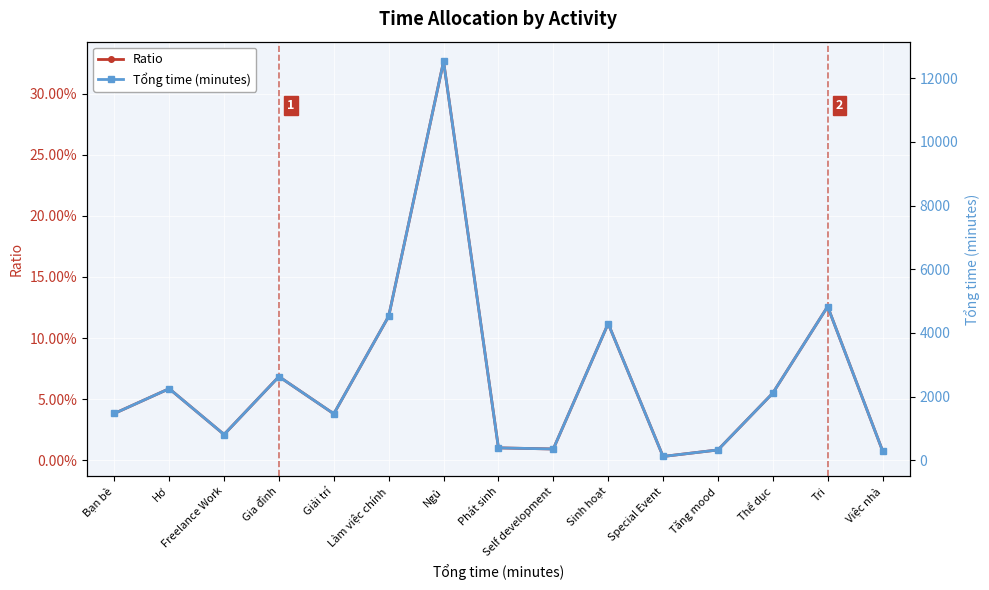

True or false: Ratio has more than 2 points higher than both neighbors.

True